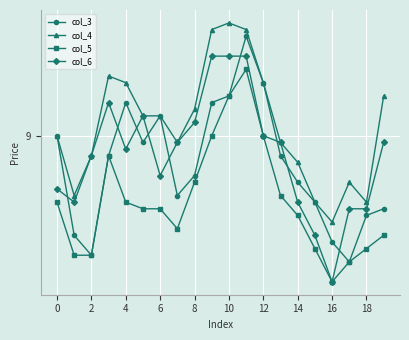

Is this an area chart (filled region under the line)?

No